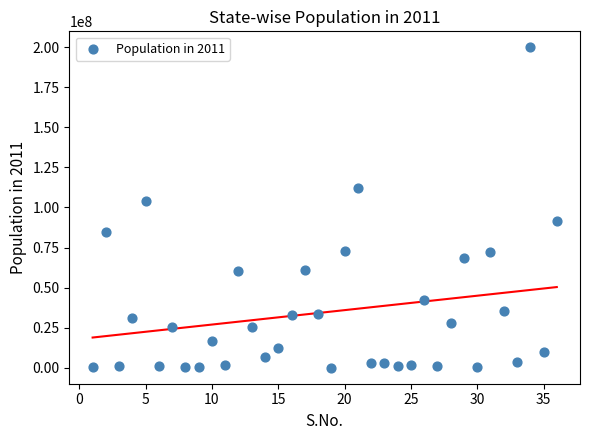

What Y value in the scatter plot is closest to 99938407?

104099452